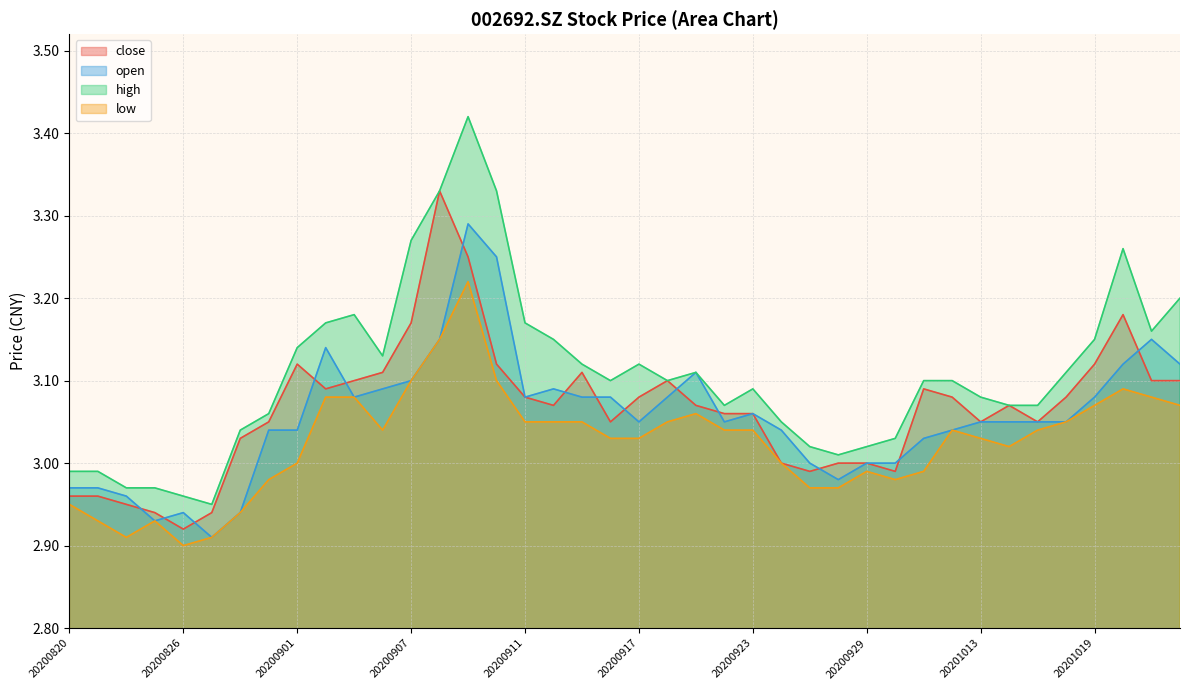

How many data points in low are less than 3?

13